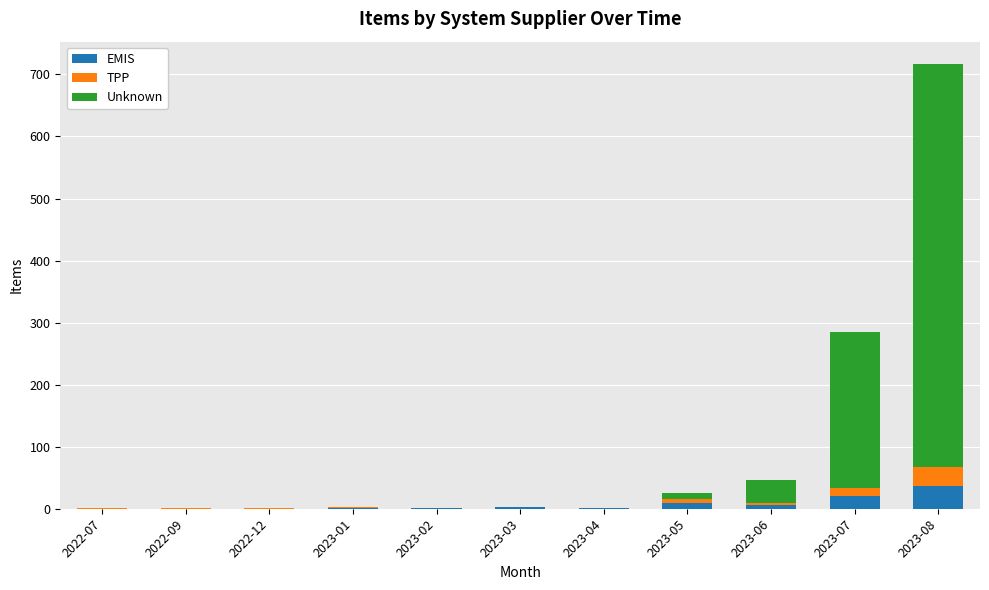

At which category is the sum across all series the highest?

2023-08